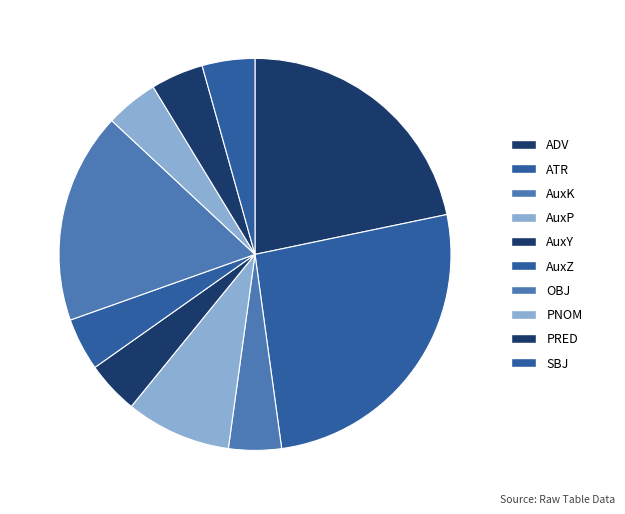

Between OBJ and AuxP, which is larger?

OBJ